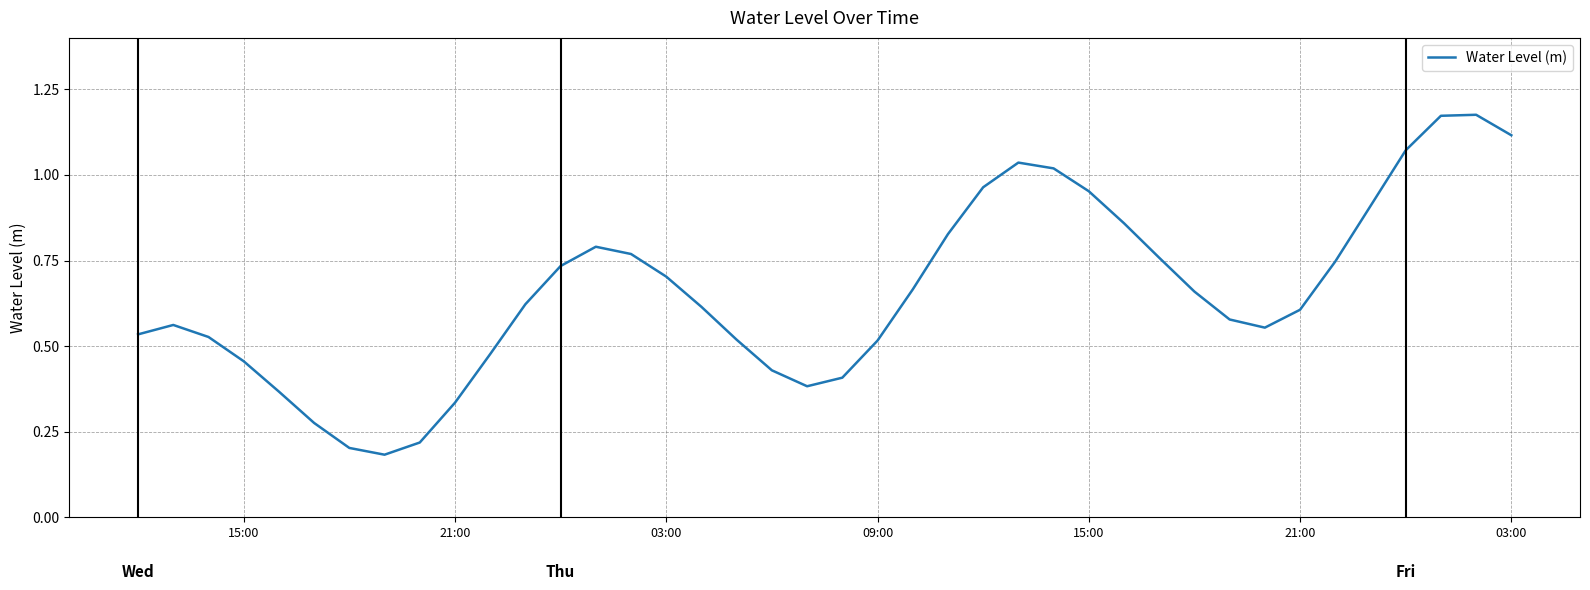

True or false: the data shows 0.9 at 11.

False